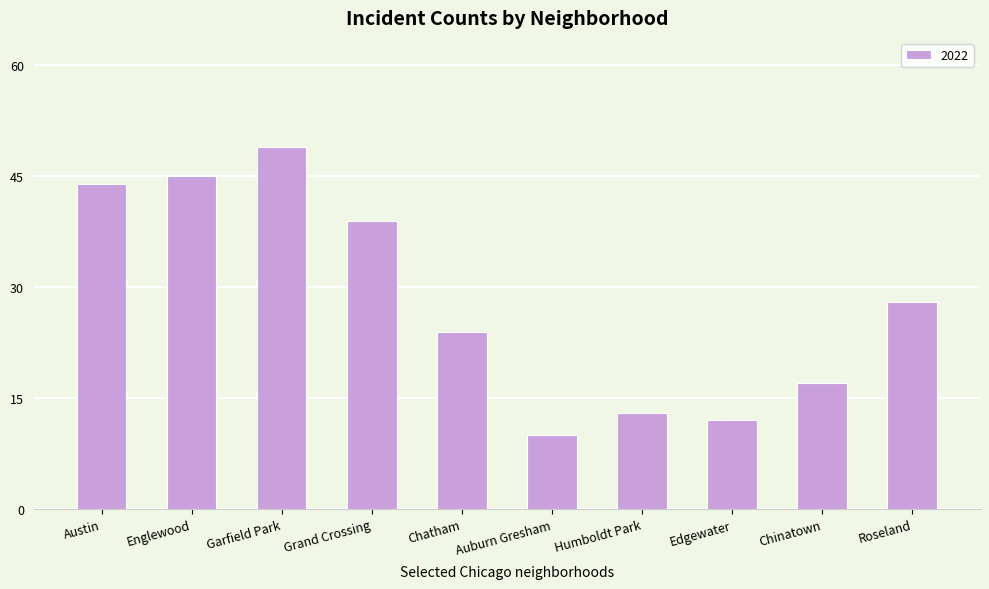

What is the difference between the values at Edgewater and Chatham?

12